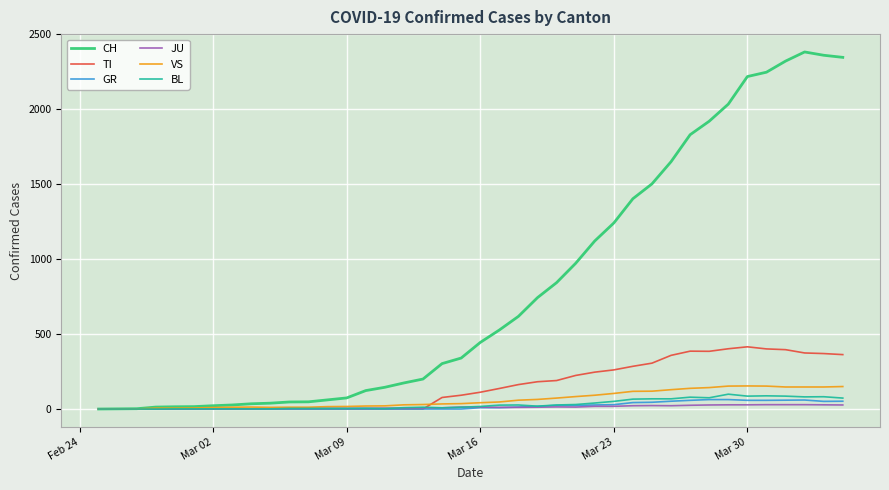

Does the chart display data point markers on the line(s)?

No